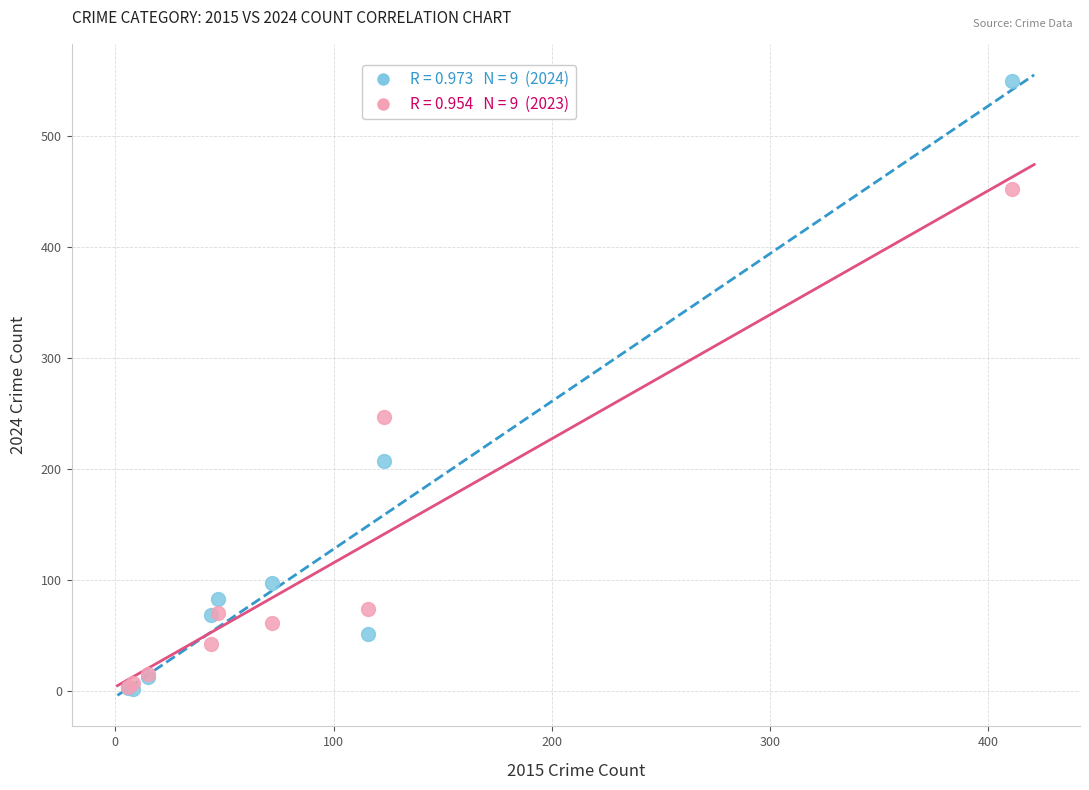

Across all series, what Y value is closest to 275?

247